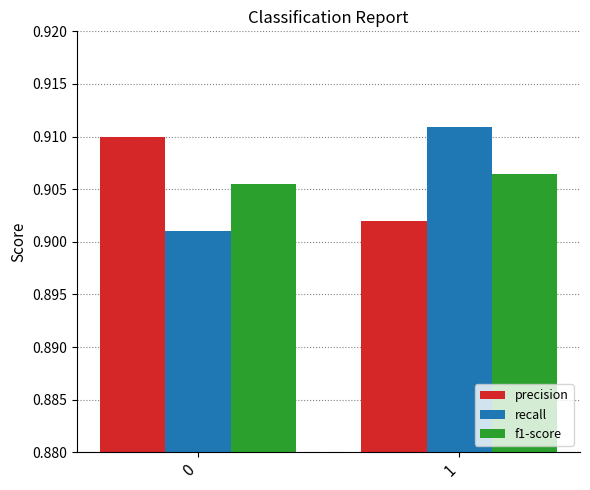

How many data points does each series have?

2